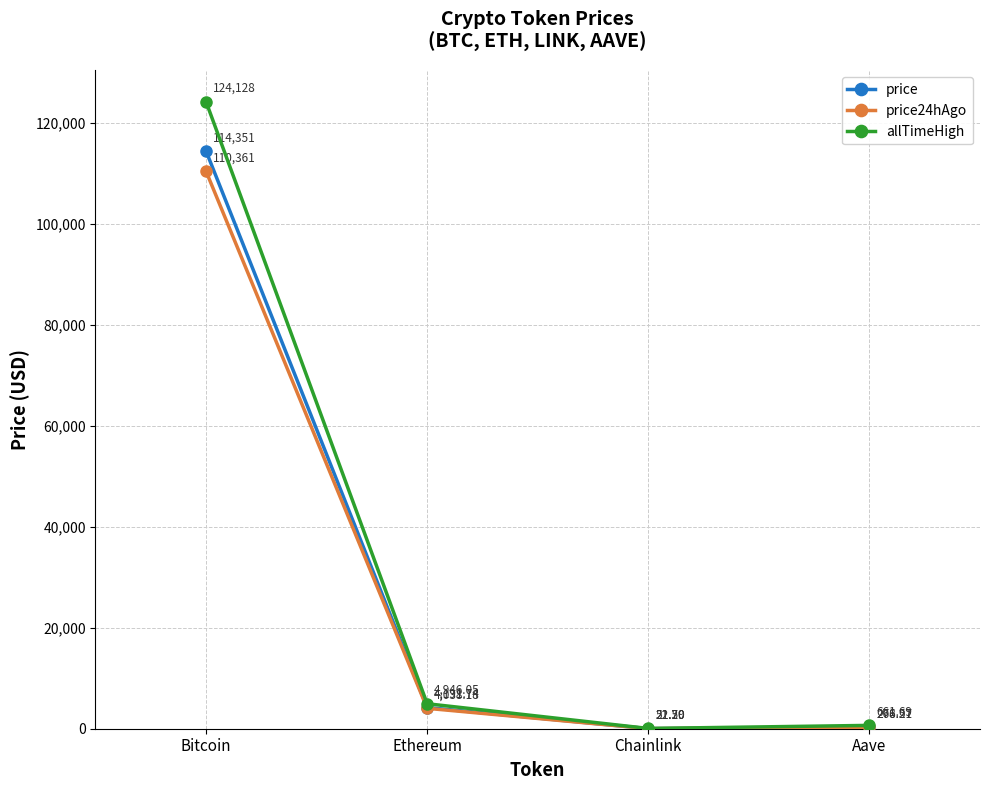

At which category is the sum across all series the highest?

Bitcoin